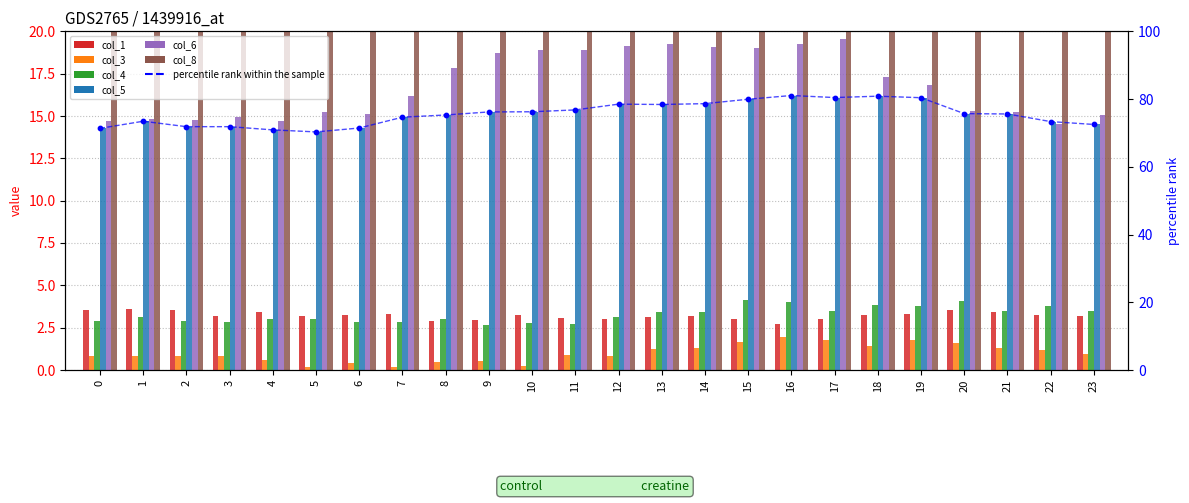

What is the total value across all series at 7?

59.5